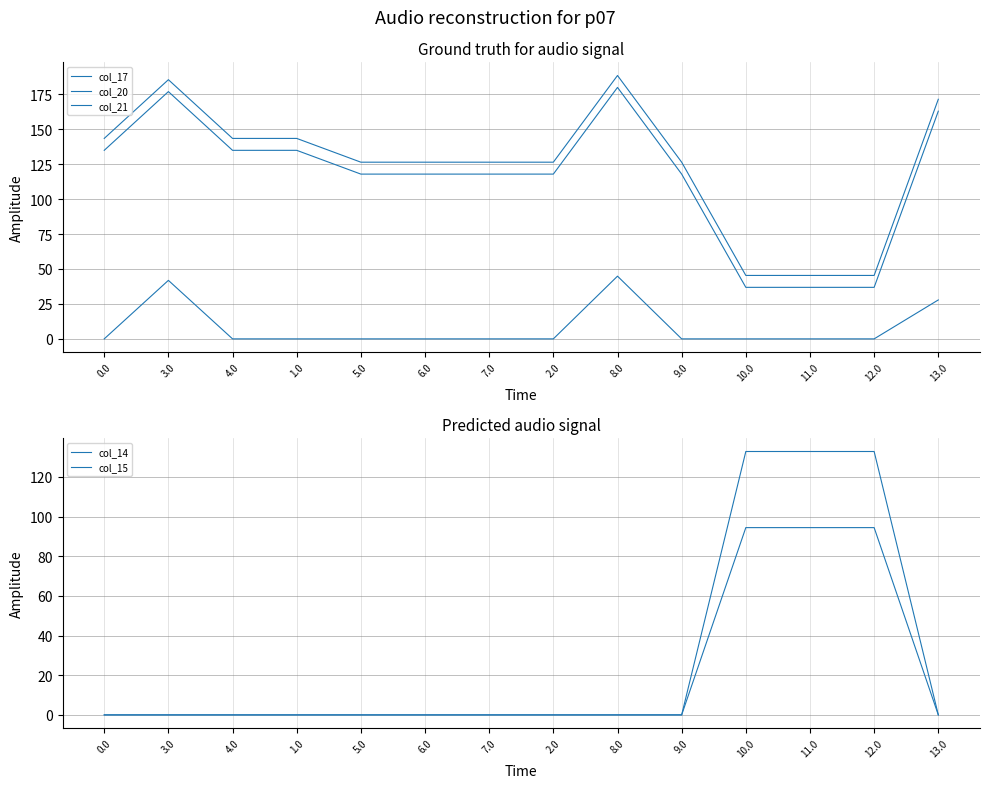

What is the average value of the col_20 series?

116.0